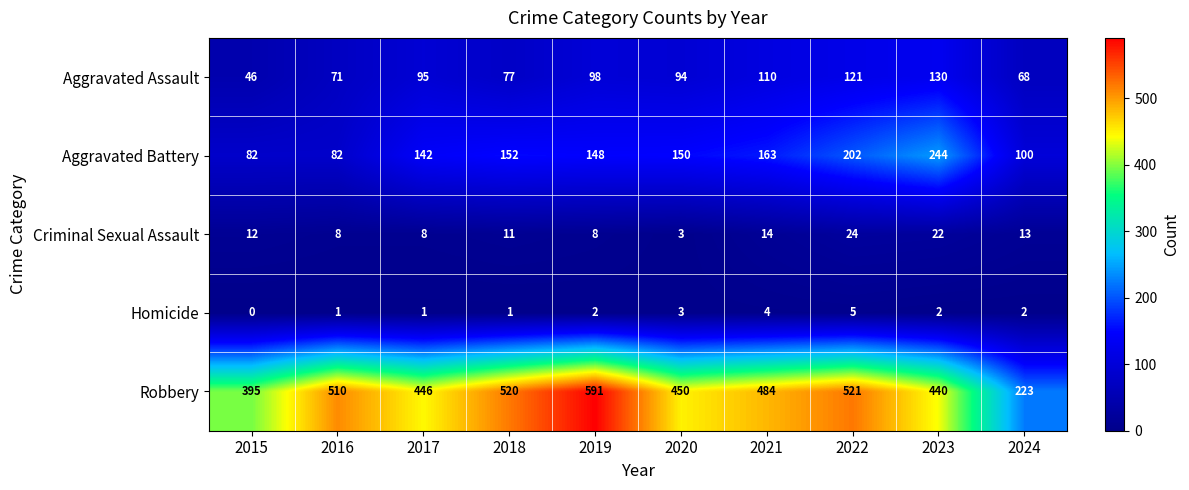

What is the difference between the Robbery values at 2020 and 2018?

70